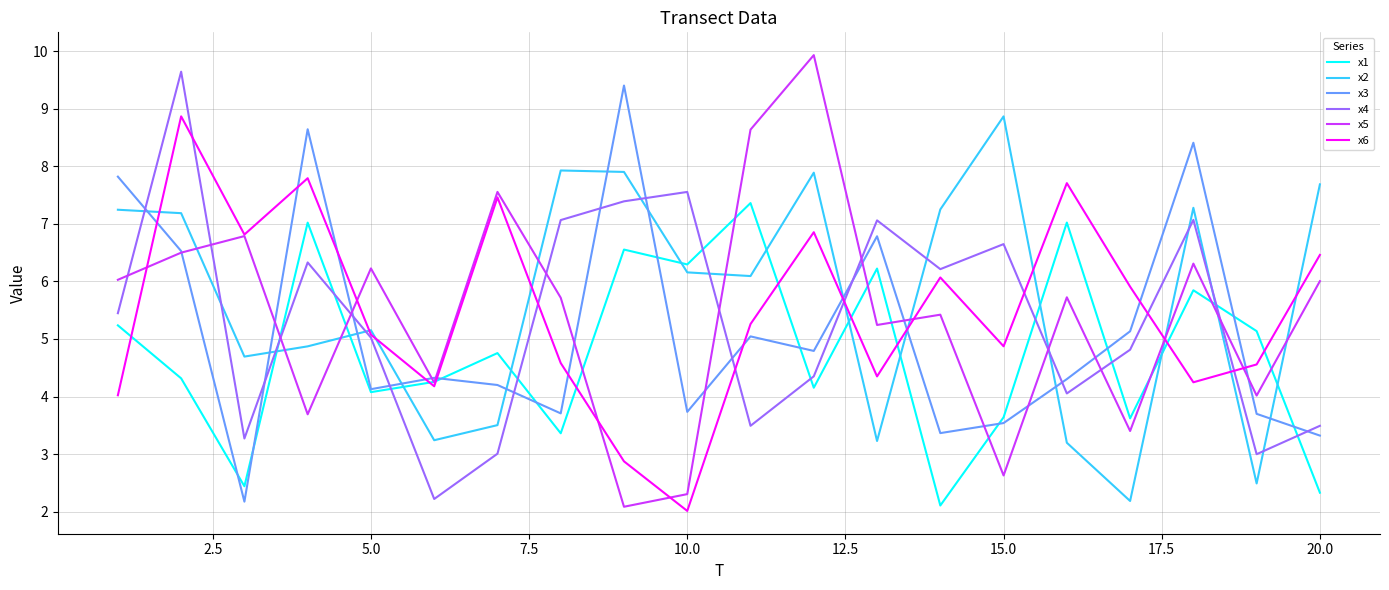

What is the lowest value of the x6 series?

2.0